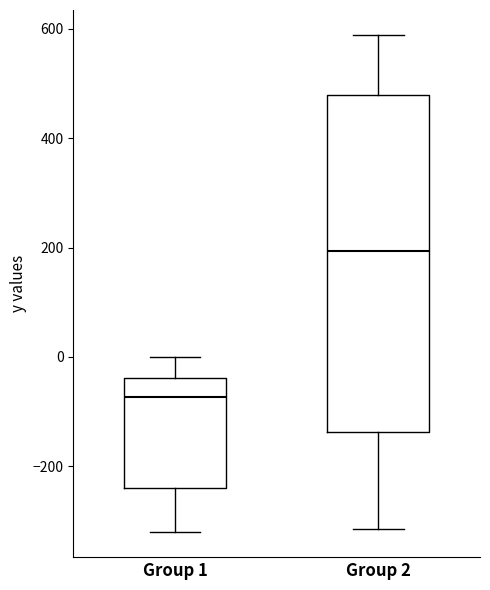

Comparing the boxes themselves (not the whiskers), which one is the tallest?

Group 2